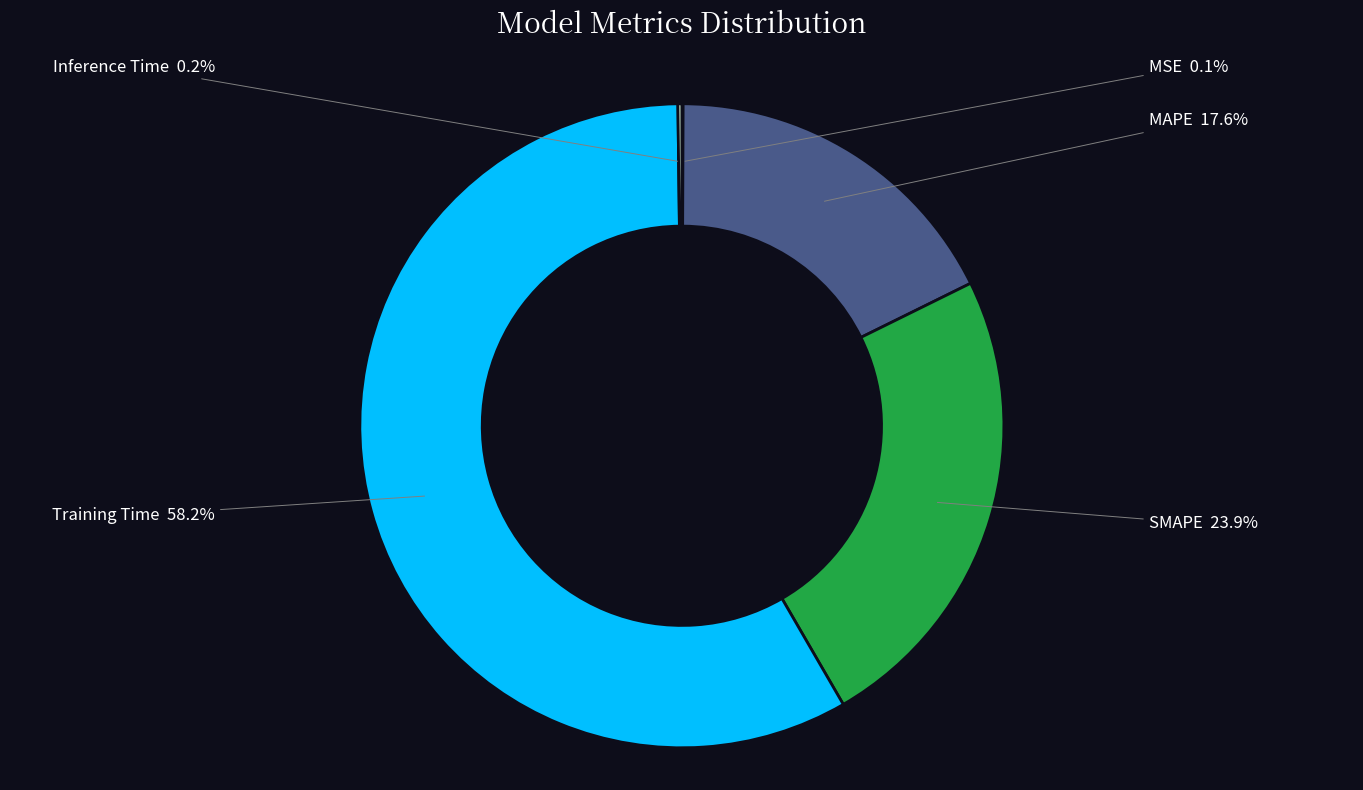

Does any single category account for the majority?

Yes